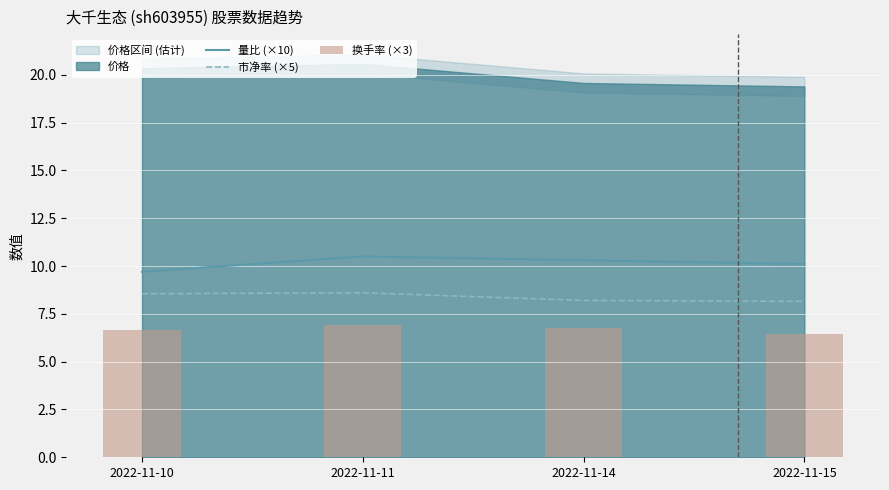

What is the highest value of the 量比 (×10) series?

10.5